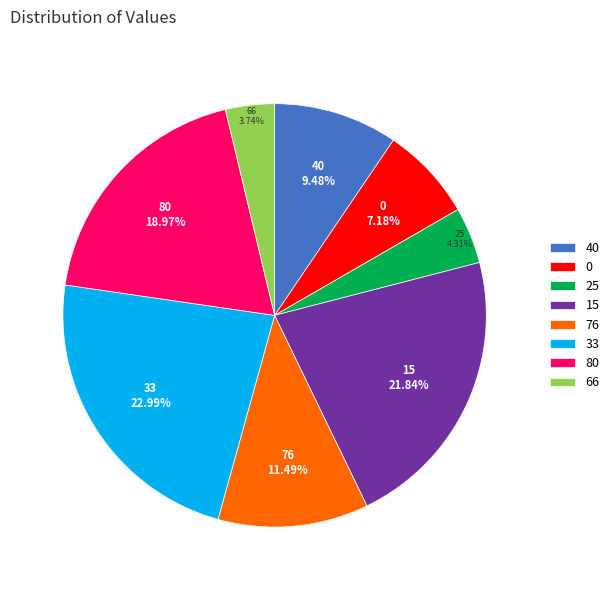

Which slice is the largest?

33